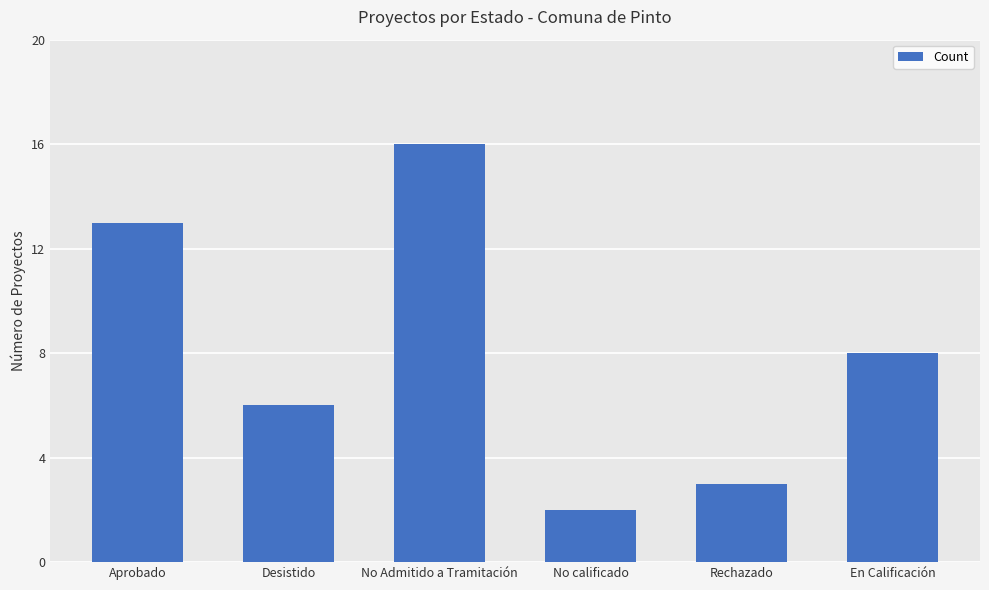

Between No Admitido a Tramitación and En Calificación, which is larger?

No Admitido a Tramitación